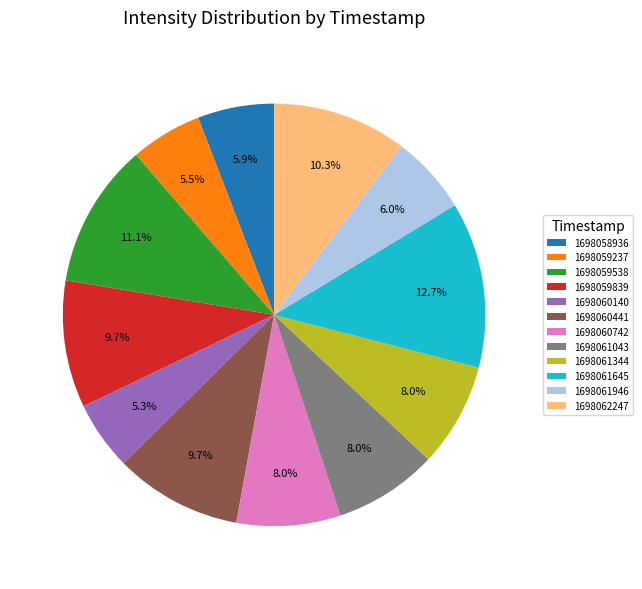

How many segments does this pie chart have?

12